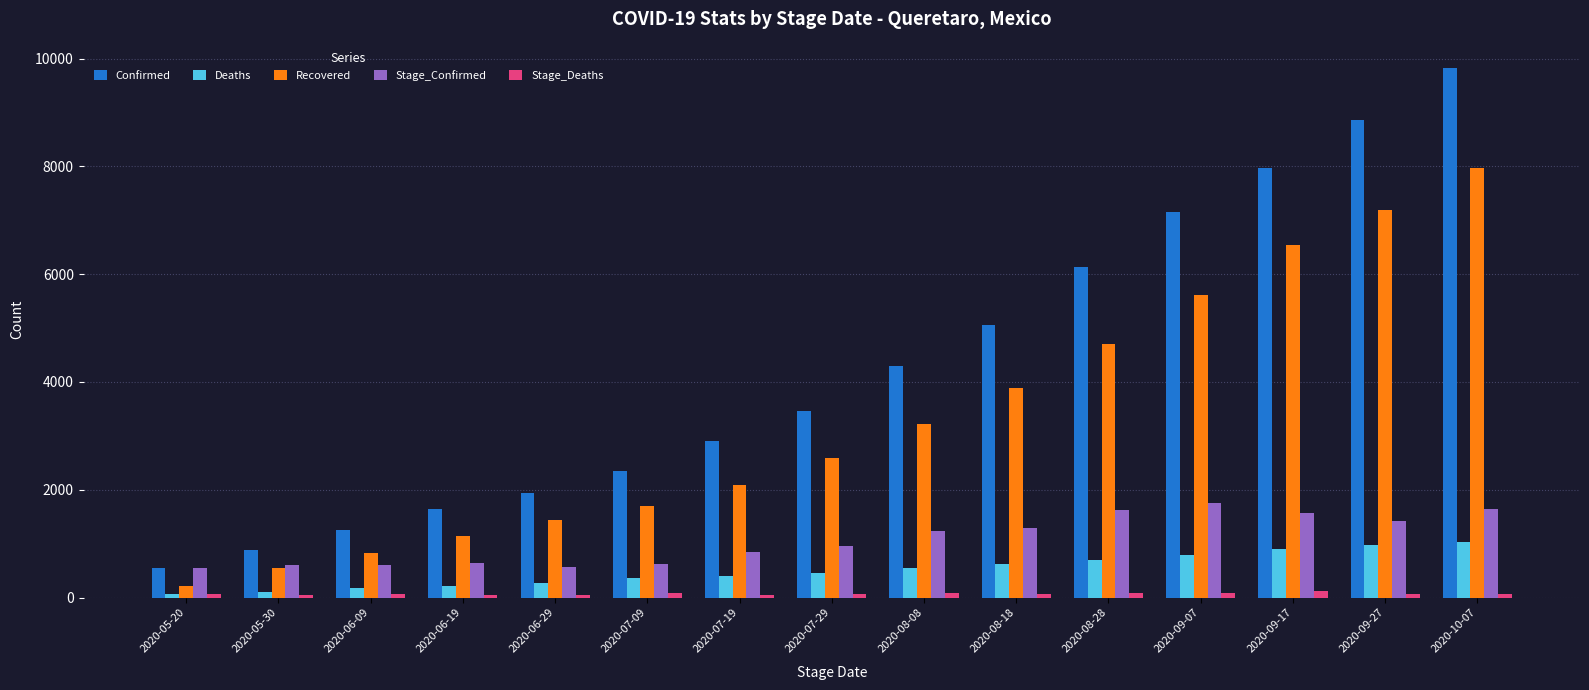

At how many categories does at least one series exceed 1470?

12